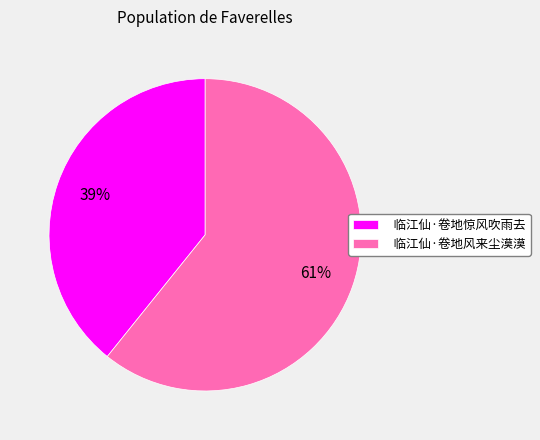

Which slice is the largest?

临江仙·卷地风来尘漠漠